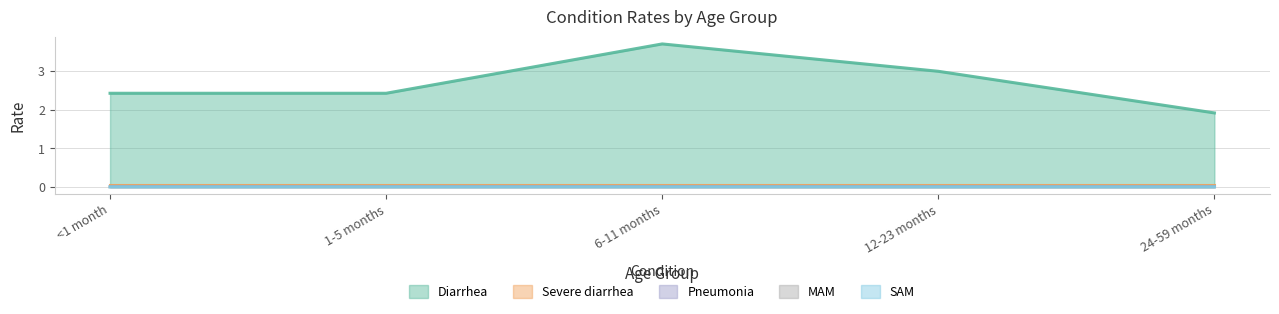

True or false: SAM has more than 1 points higher than both neighbors.

False